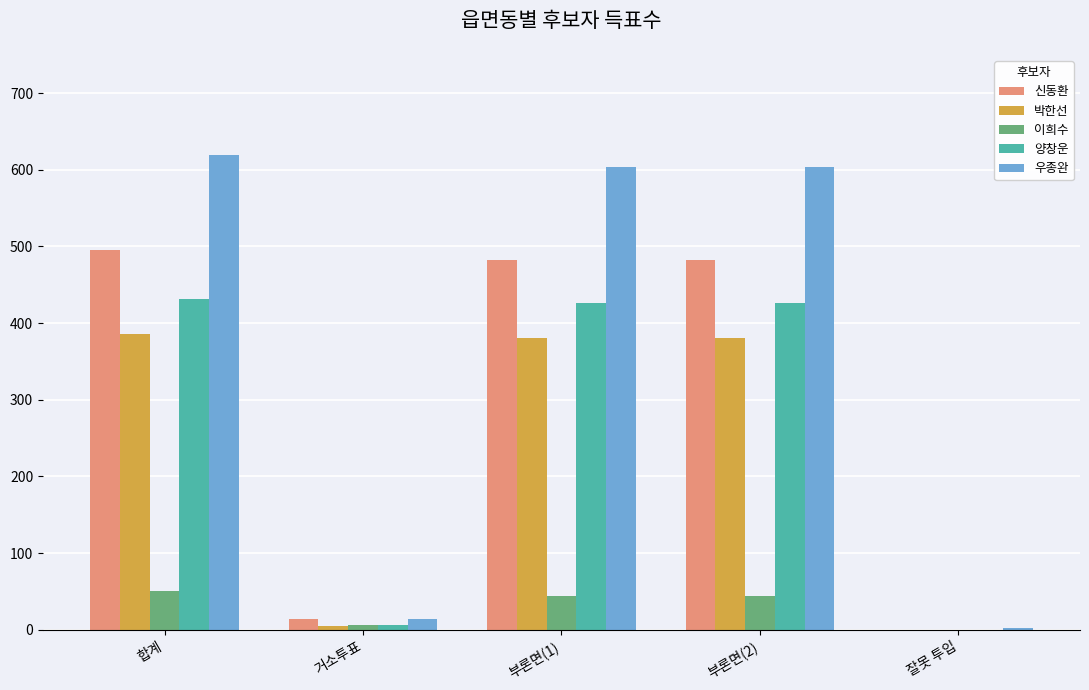

How many groups of bars are there?

5